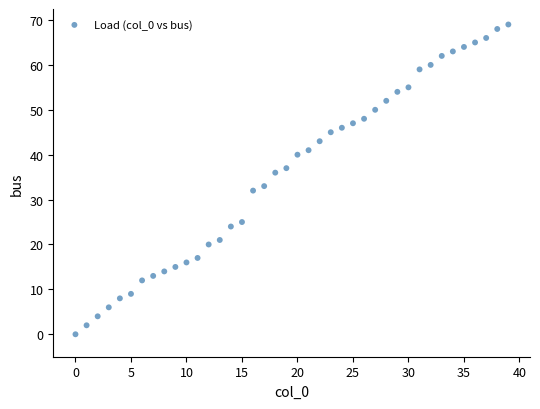

What is the range of Y values (max minus min)?

69